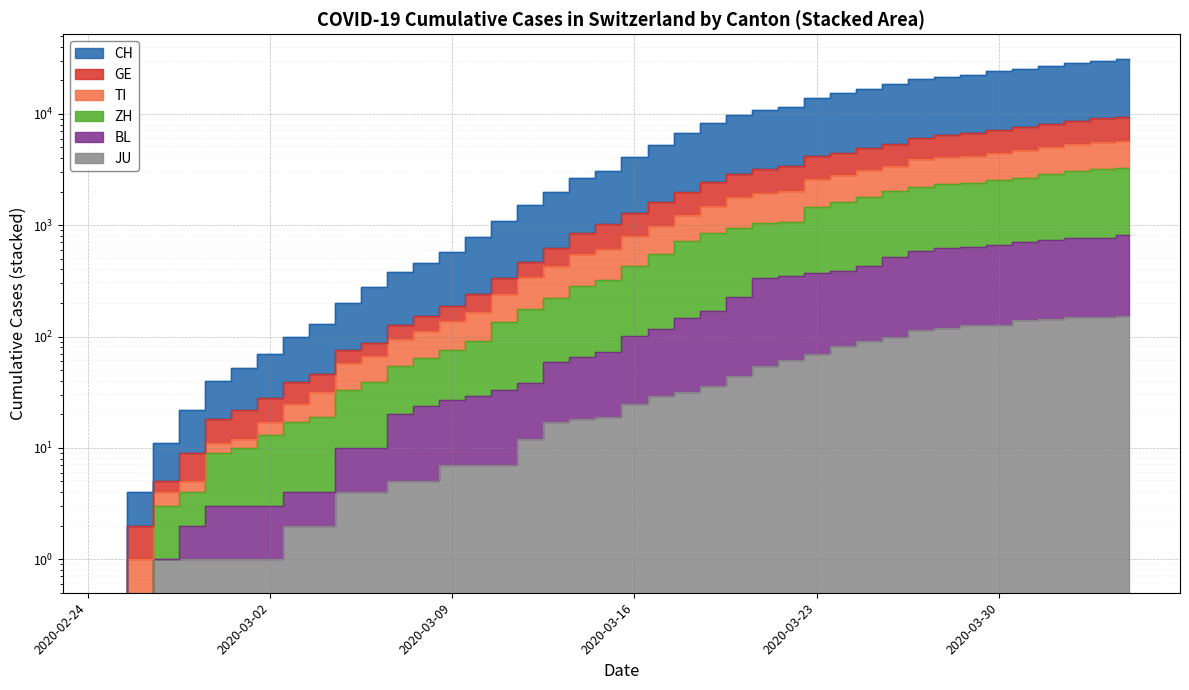

What are all the series names shown in the legend?

CH, GE, TI, ZH, BL, JU